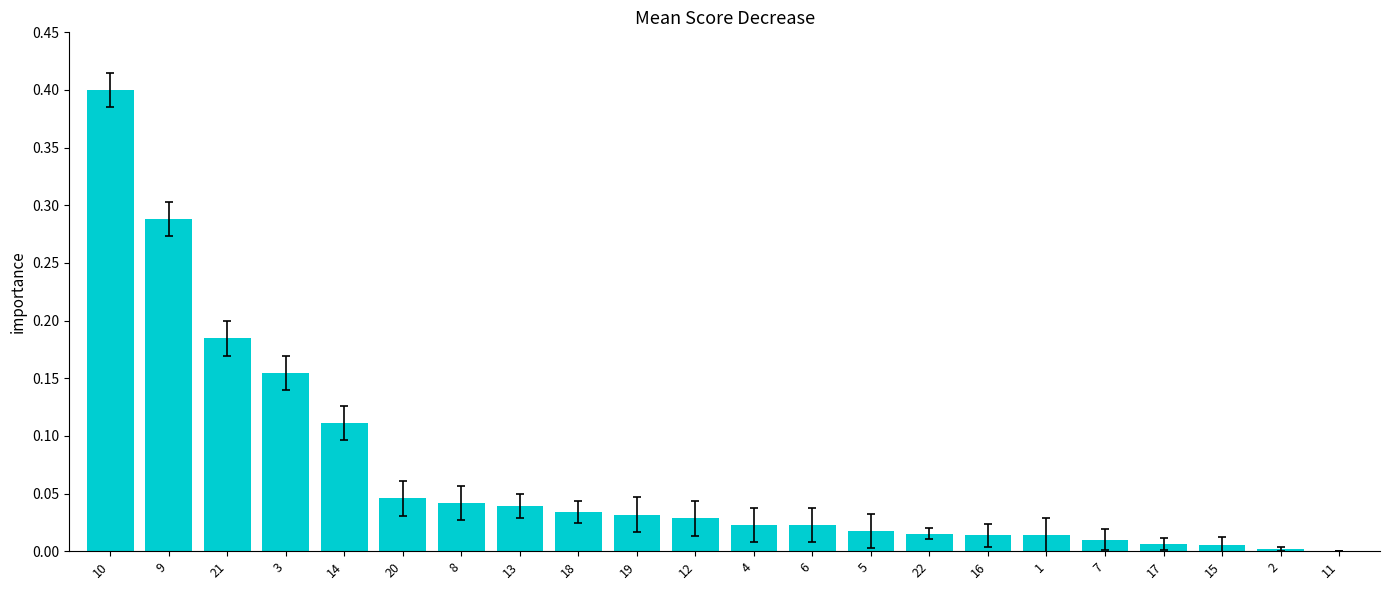

Is it true that the value at 10 is 0.4?

True